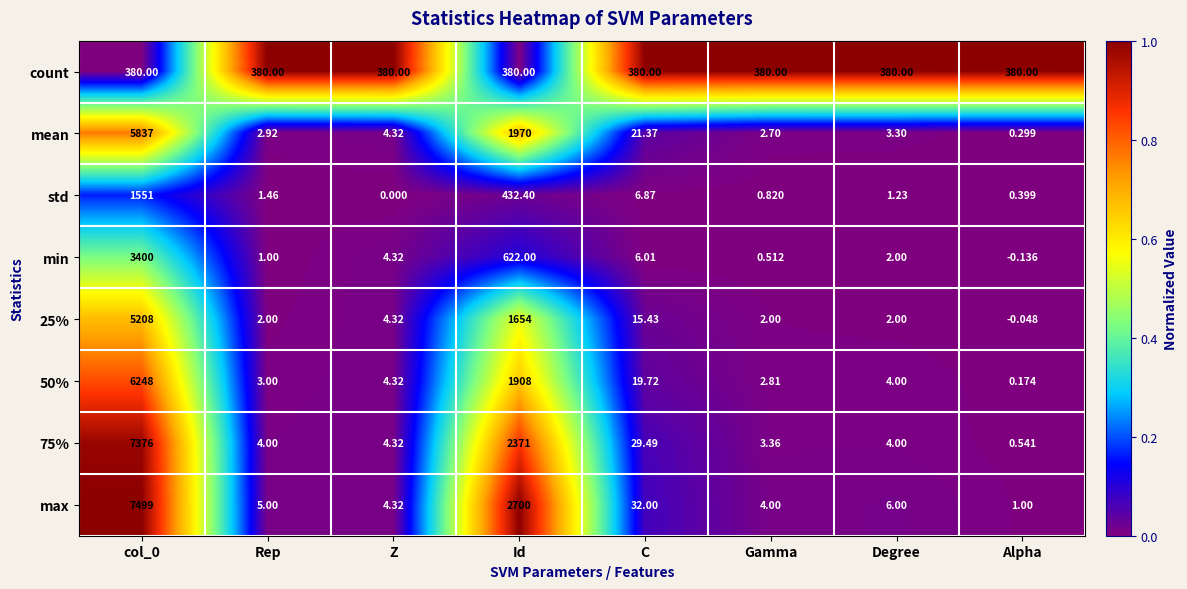

How many data points does each series have?

8